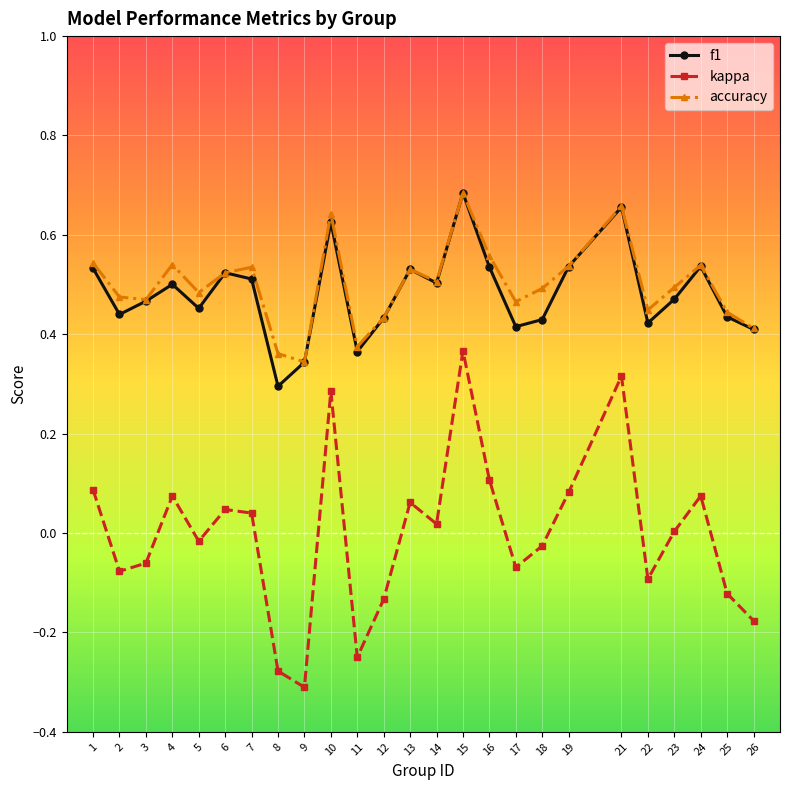

Which category has the highest value in the f1 series?

15